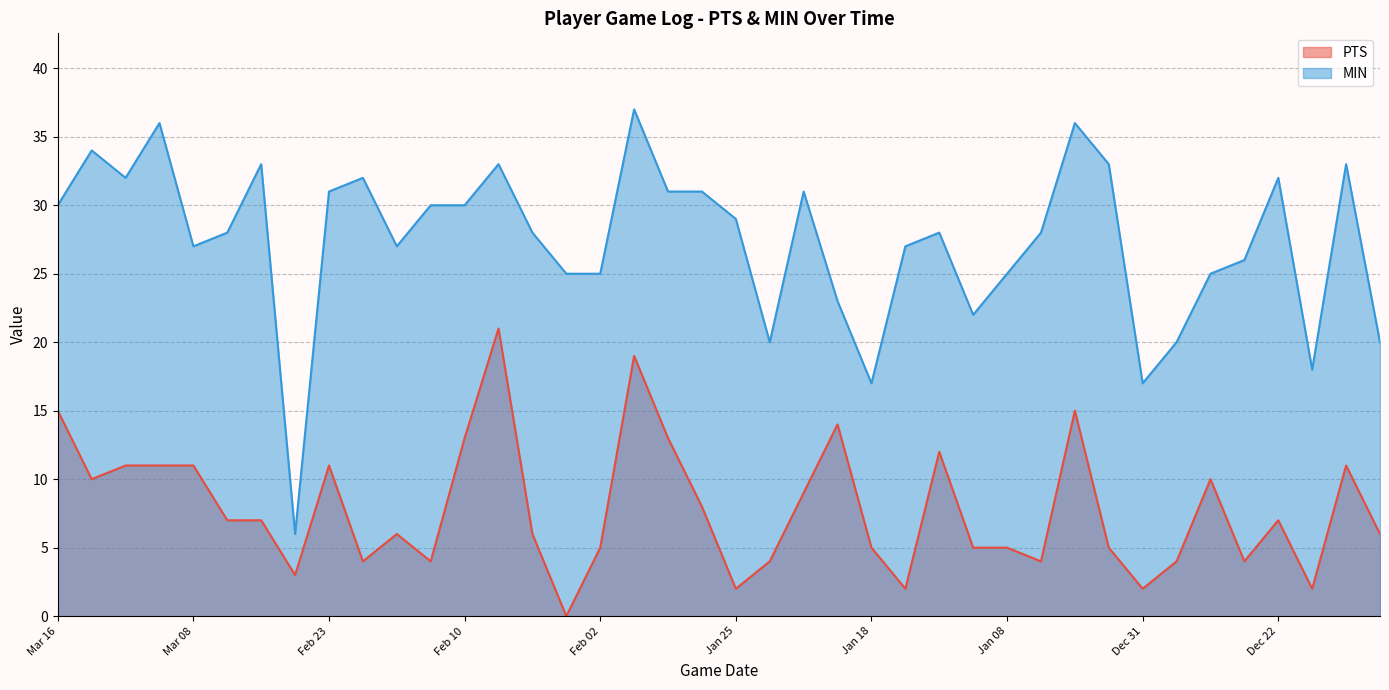

What position from the right is Jan 29?

22